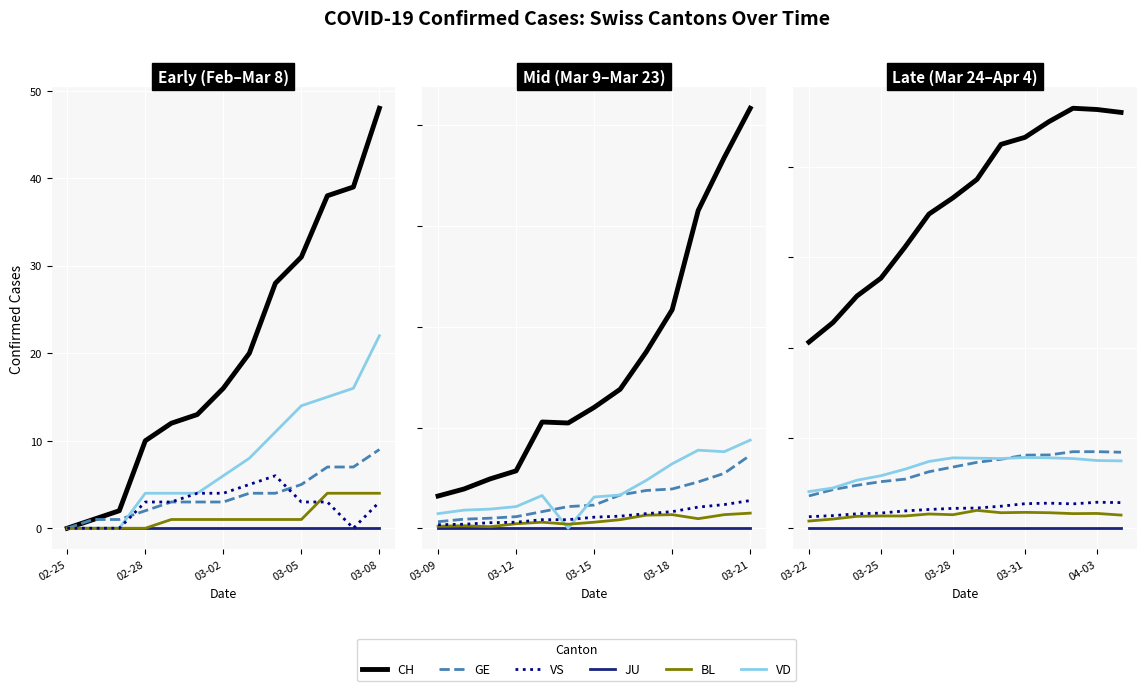

Which category has the highest value in the JU series?

03-22